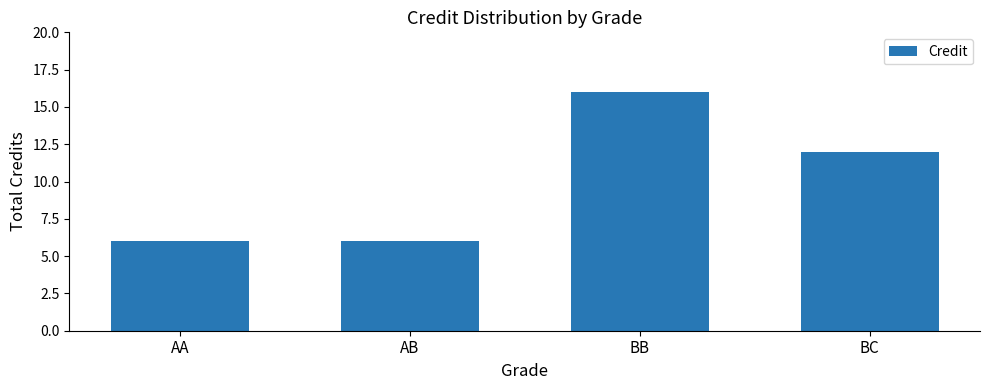

What is the label of the 2nd bar from the right?

BB